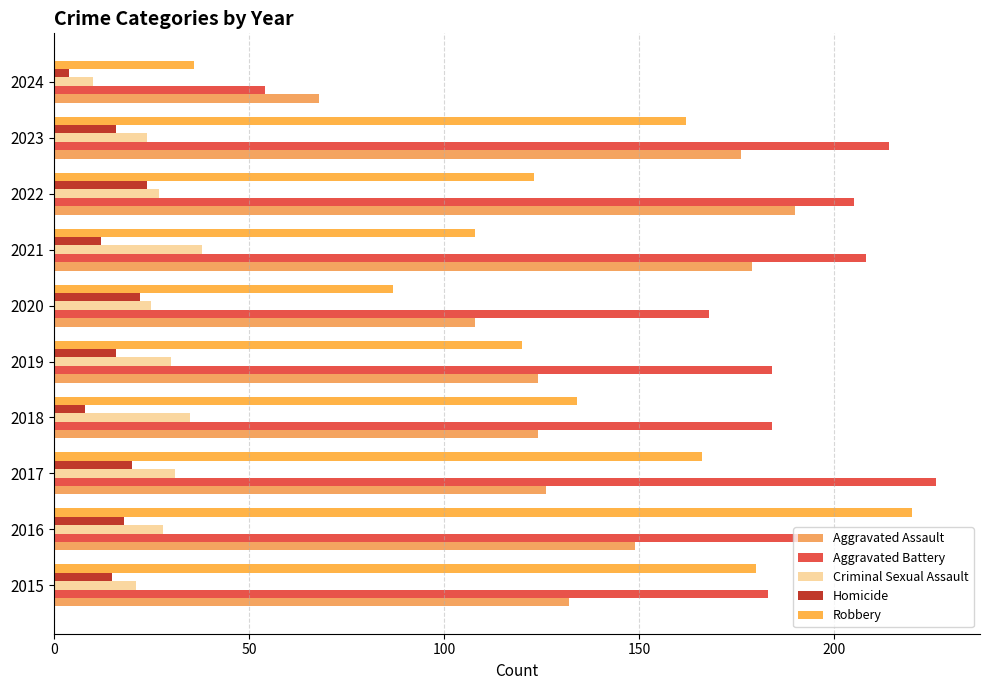

How many data points in Robbery are less than 134?

5